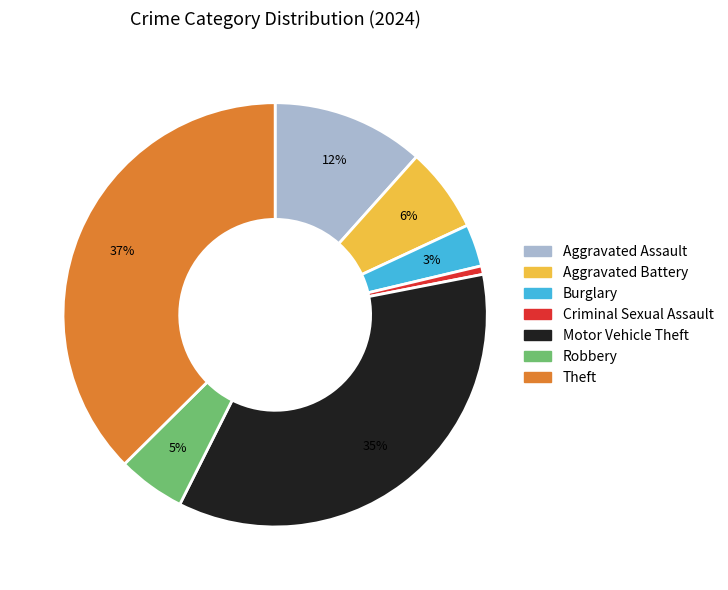

Do Aggravated Battery and Burglary together represent more than half of the pie?

No